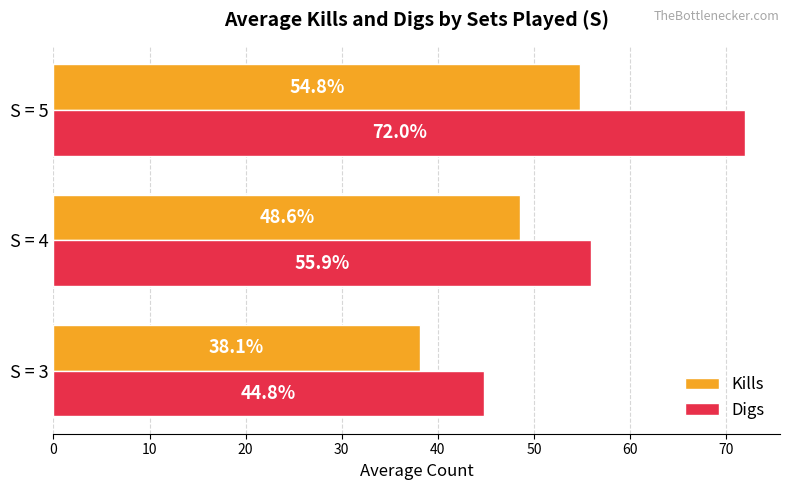

Is the value of Digs at S = 5 greater than the value of Kills at S = 3?

Yes